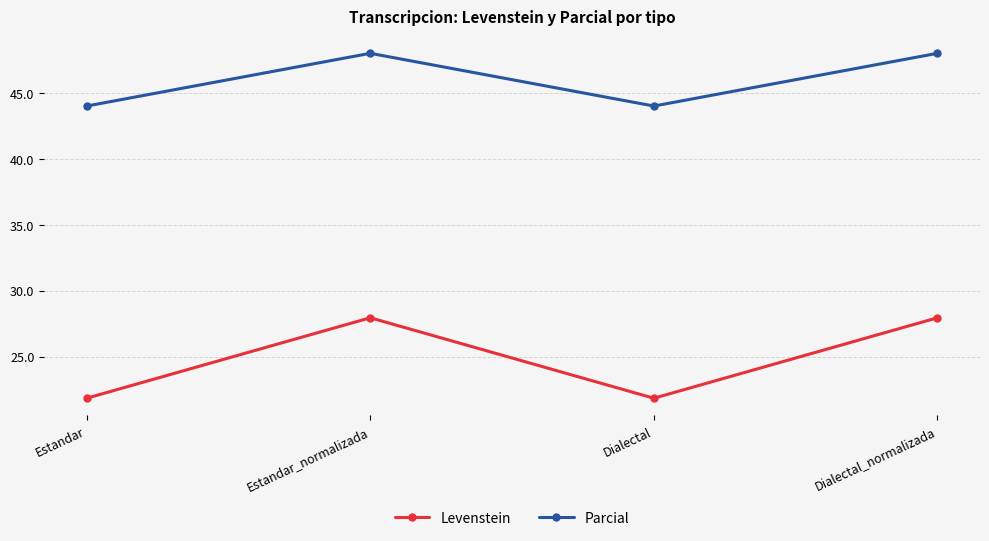

What is the label of the 3rd point from the left?

Dialectal